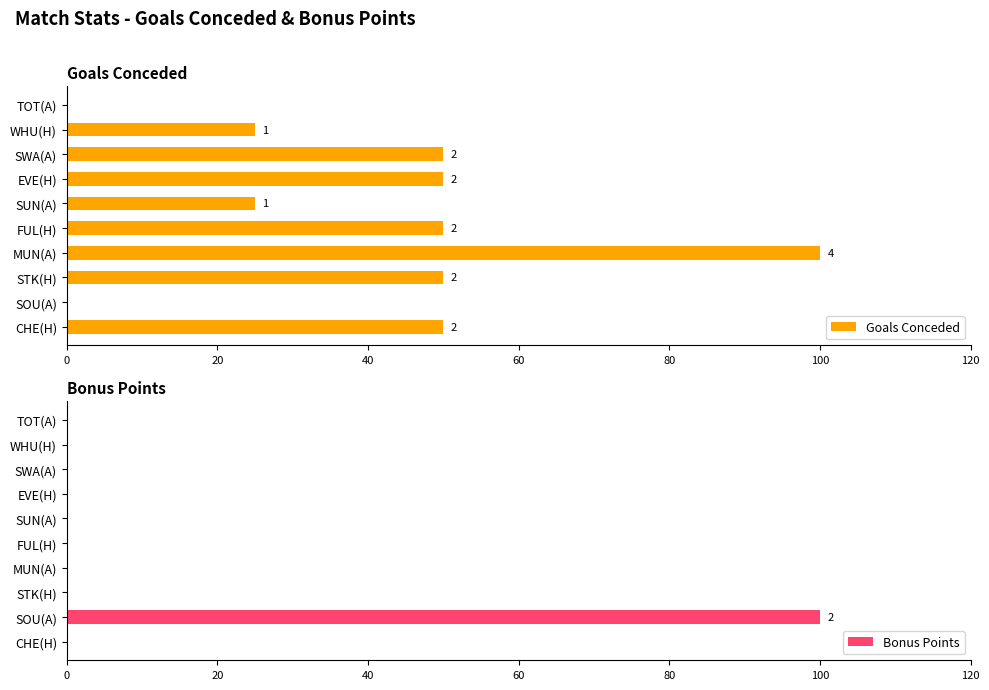

What is the sum of all Bonus Points values?

100